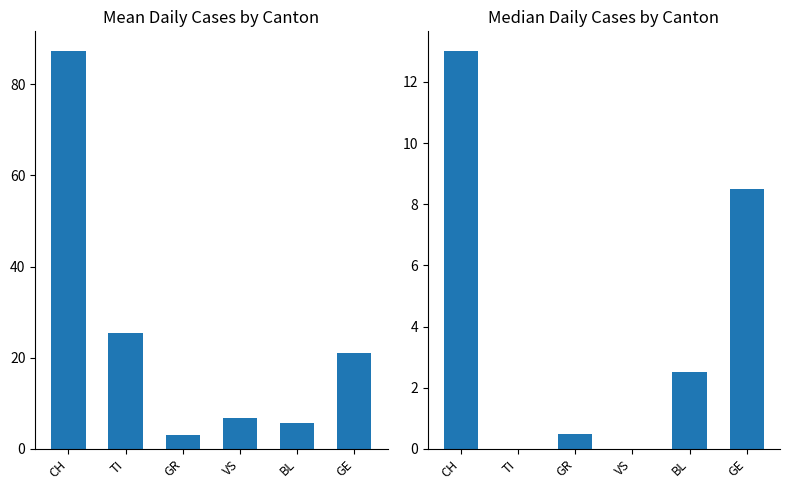

What is the label of the 5th bar from the right?

TI